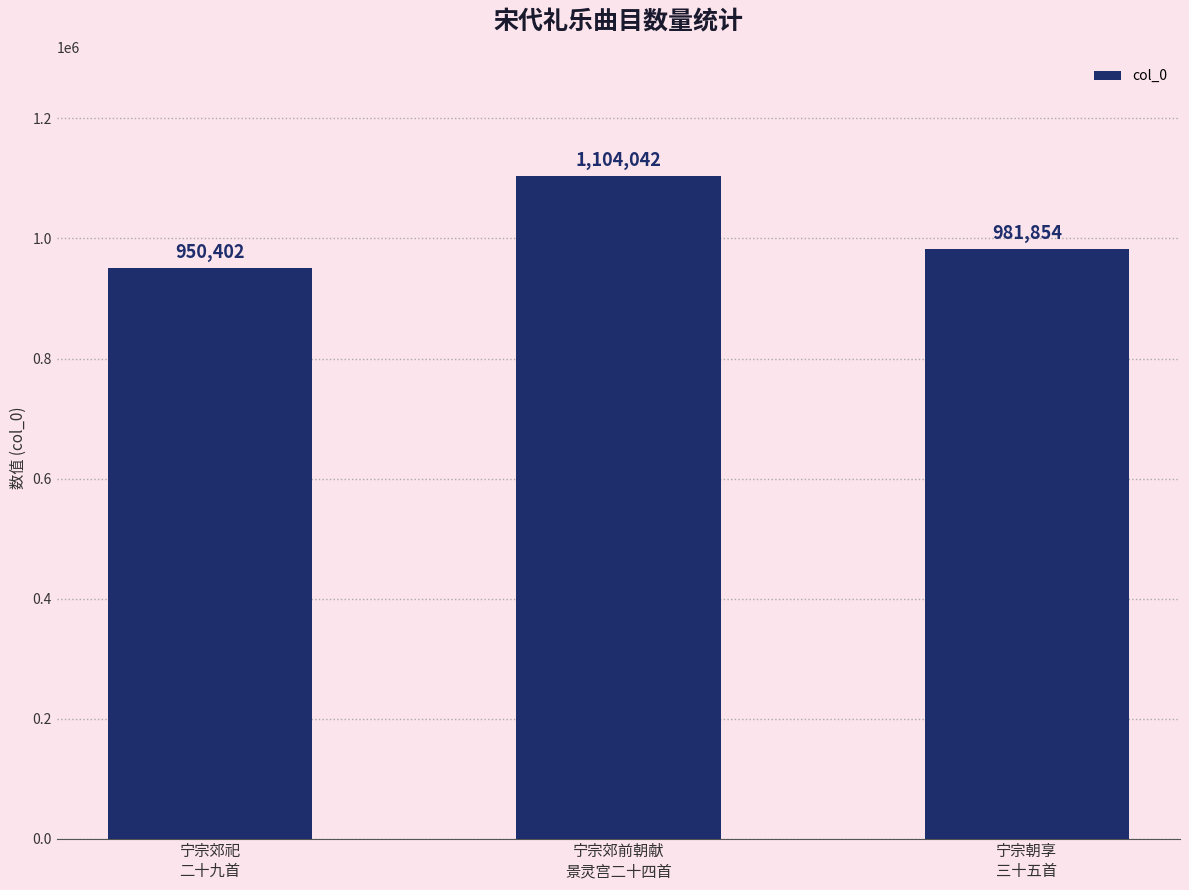

How many data points are less than 981854?

1